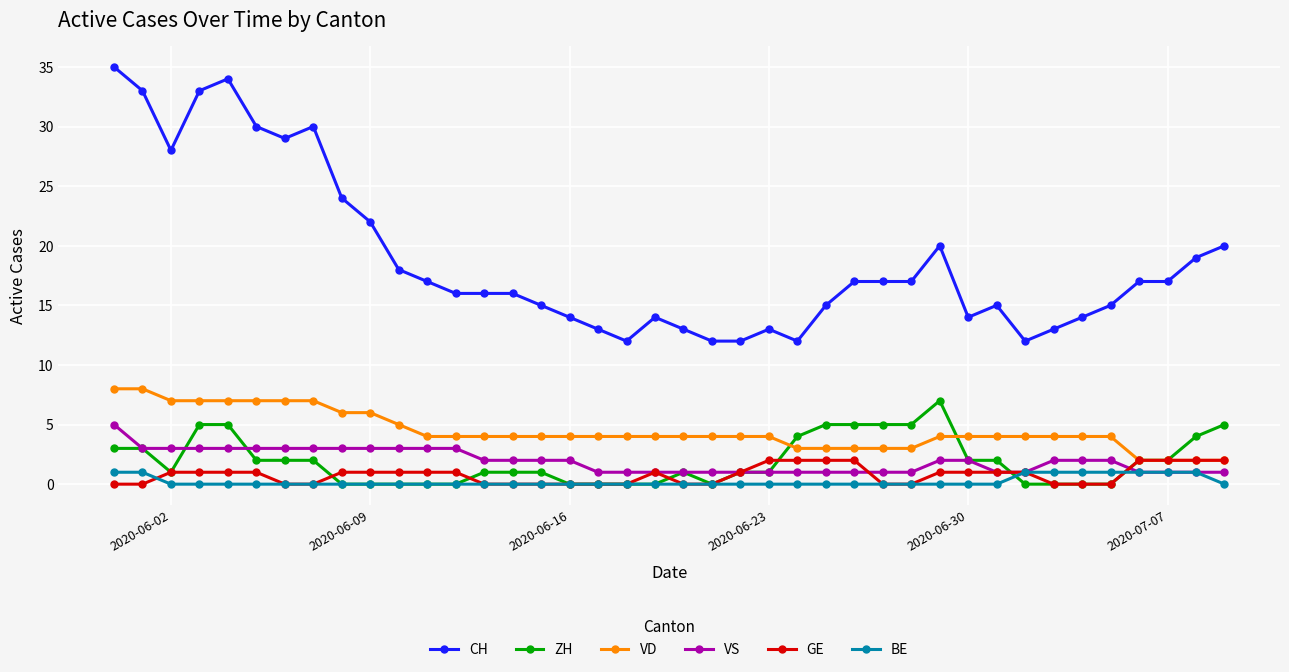

Which series has the largest total across all categories?

CH